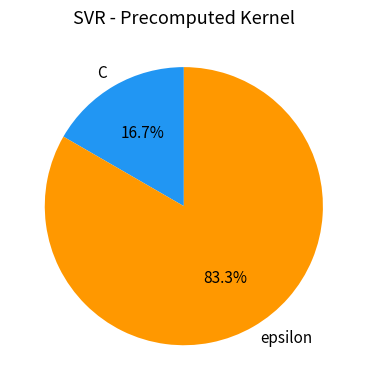

Which has a higher value, epsilon or C?

epsilon